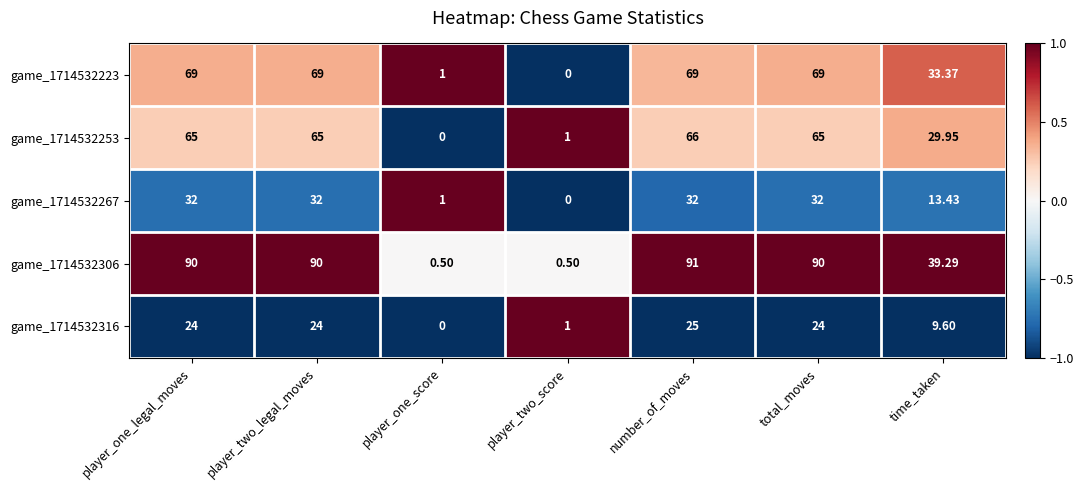

At which label is game_1714532316 closest to 12?

time_taken